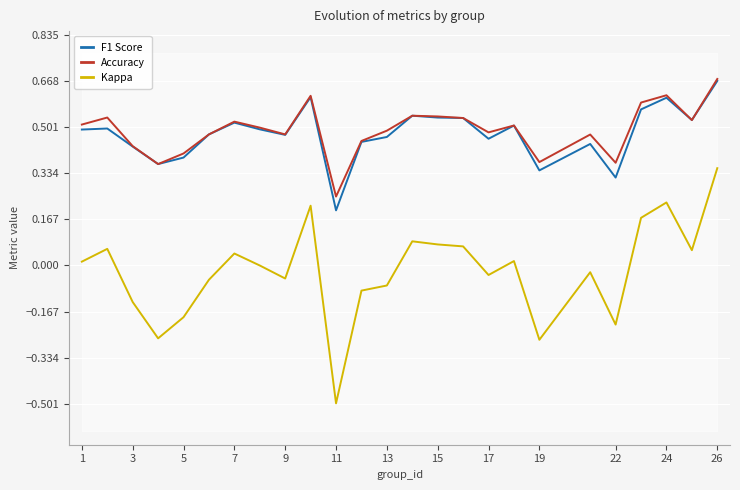

Which series has the largest total across all categories?

Accuracy